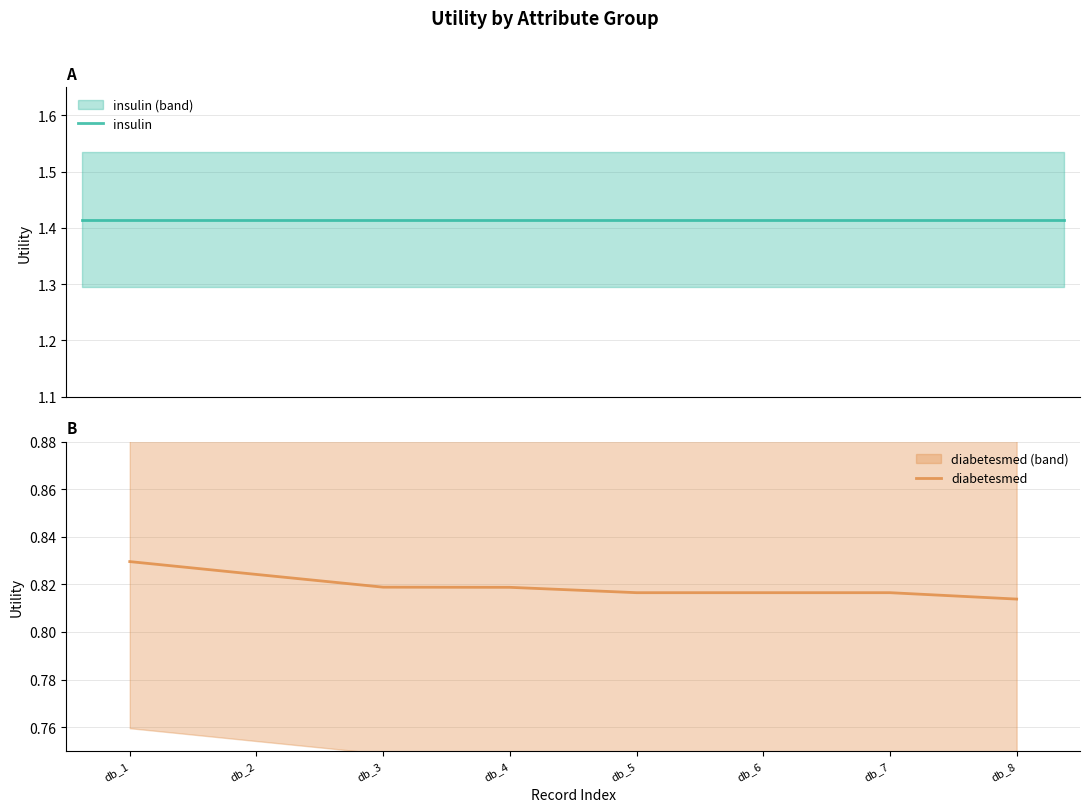

The chart shows a value of 1.3 at db_8. True or false?

False